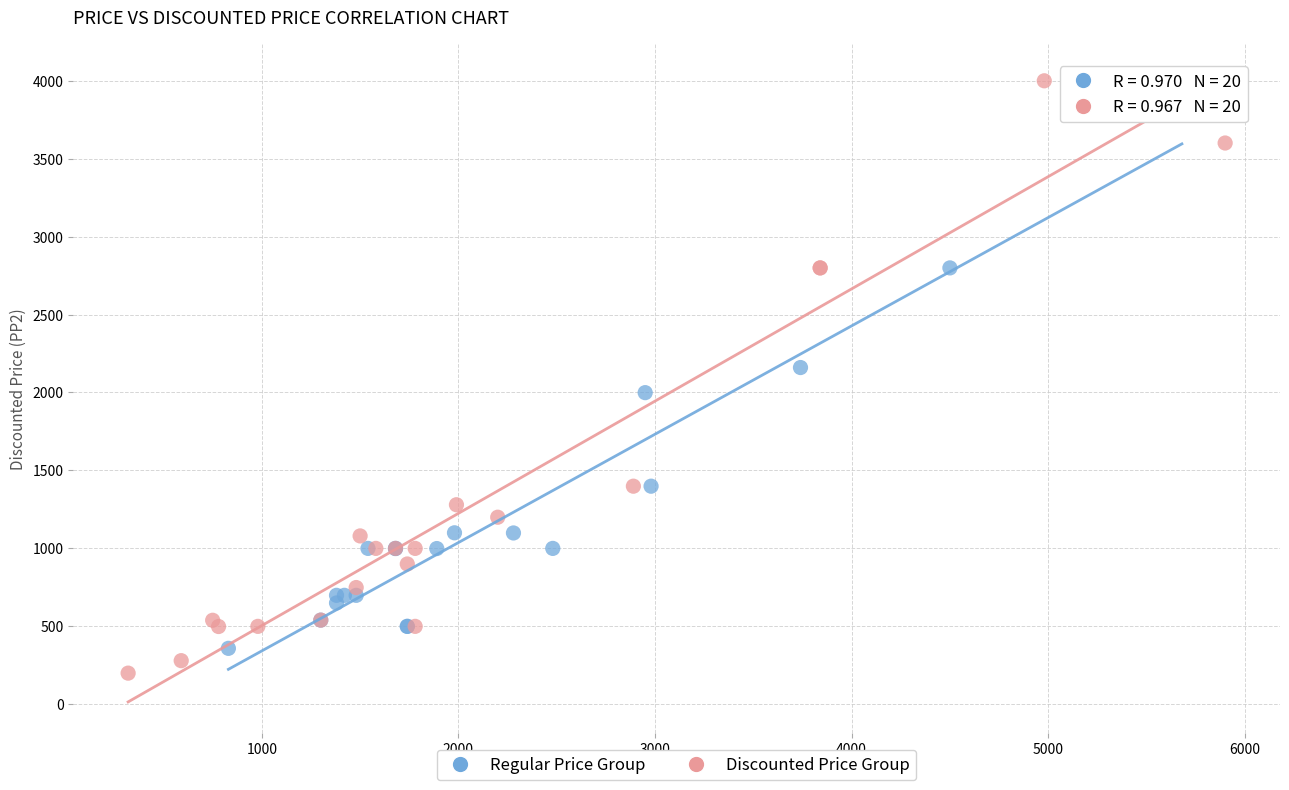

Which series has the widest spread of Y values?

Discounted Price Group